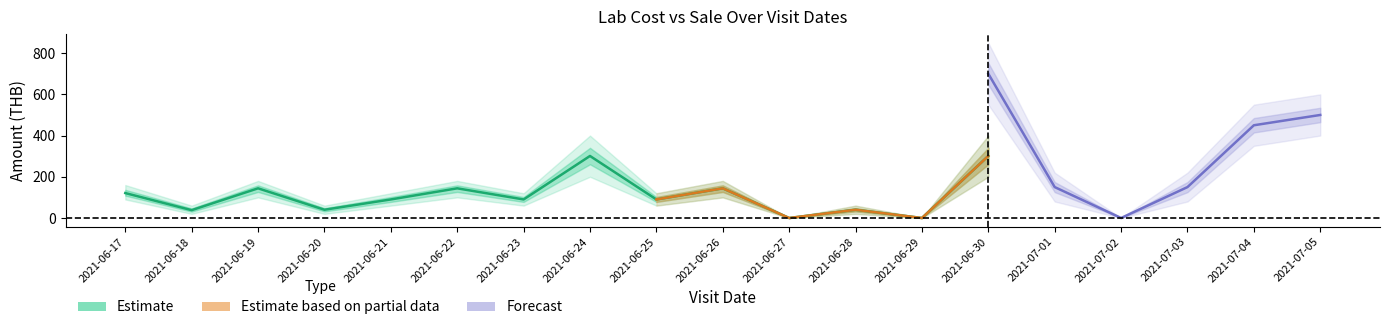

True or false: sale_lower has a value of 54 at 2021-06-25.

False